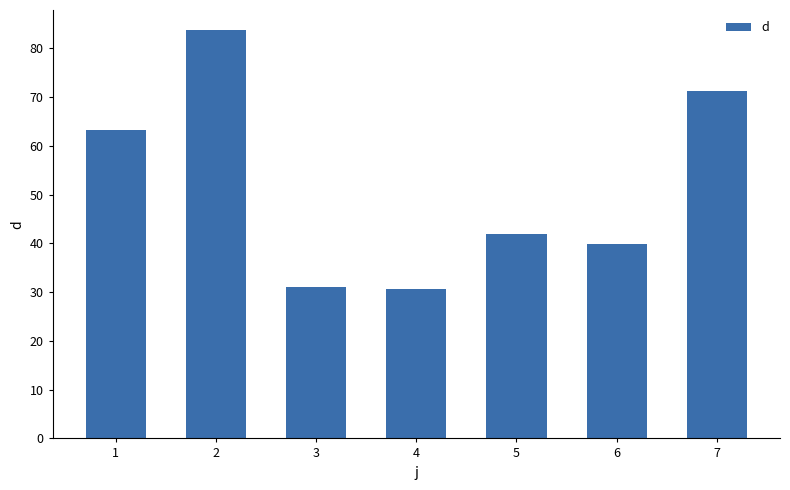

Does the chart contain stacked bars?

No